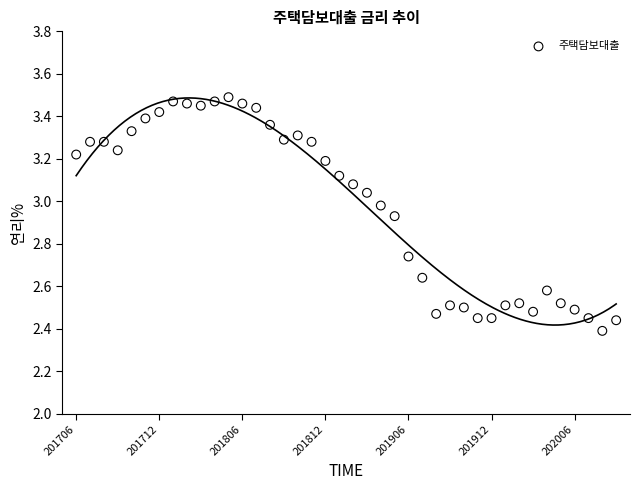

What is the range of Y values (max minus min)?

1.1